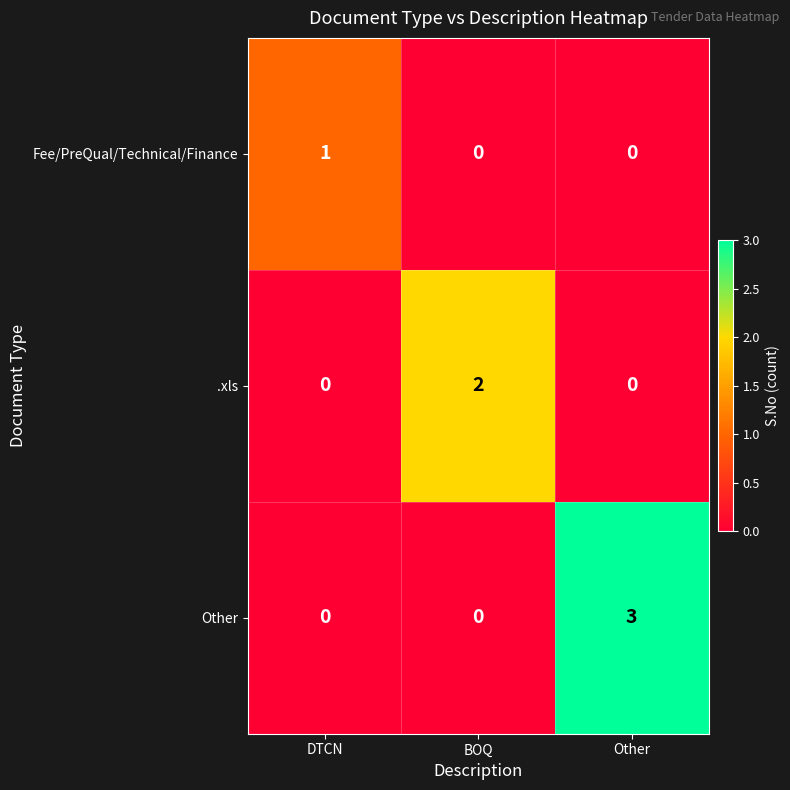

The .xls series shows 0 at DTCN. True or false?

True